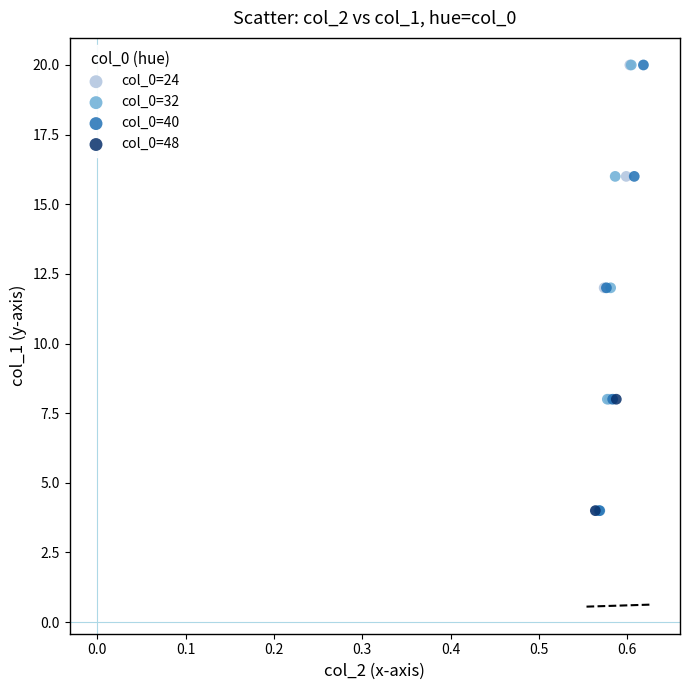

What are all the series names shown in the legend?

col_0=24, col_0=32, col_0=40, col_0=48